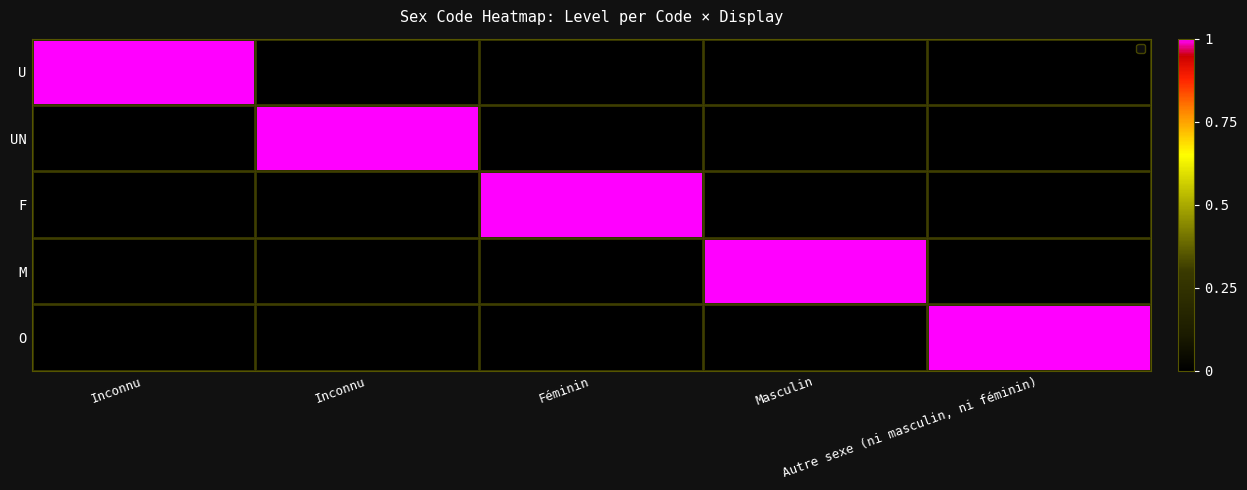

Which series has the largest total across all categories?

U